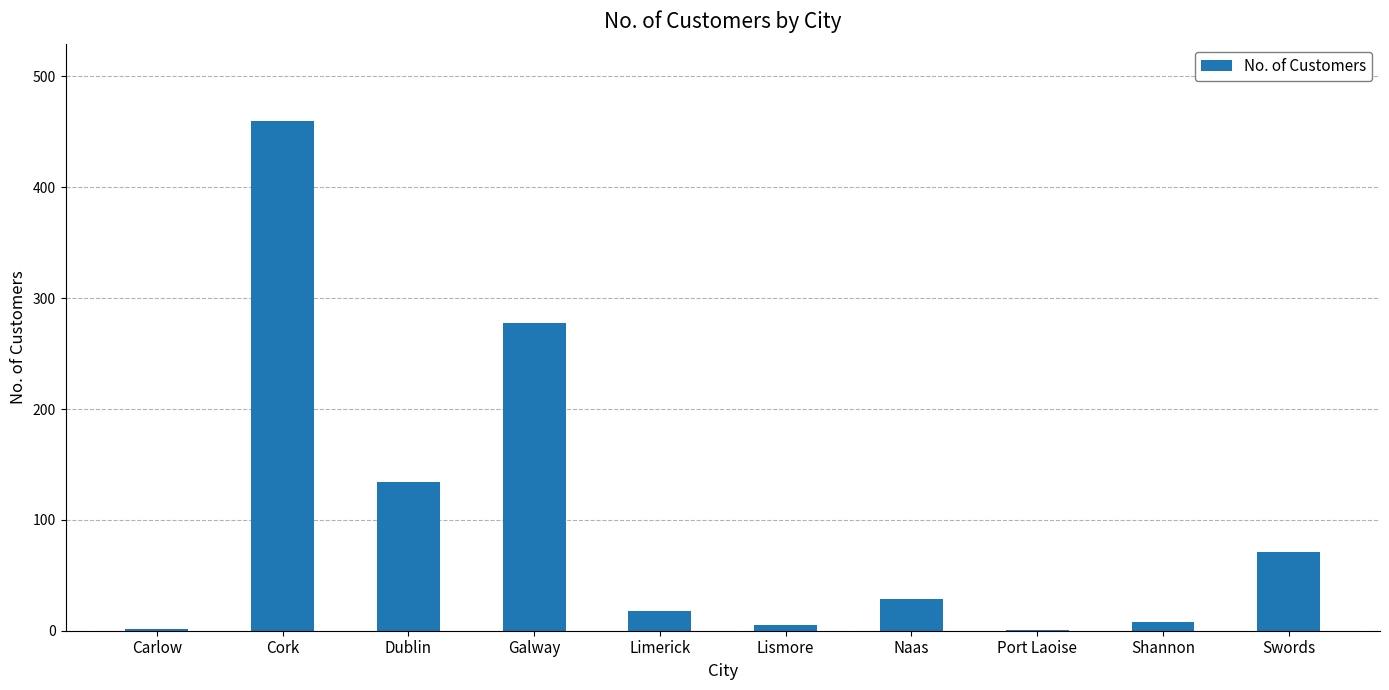

Are the bars horizontal?

No